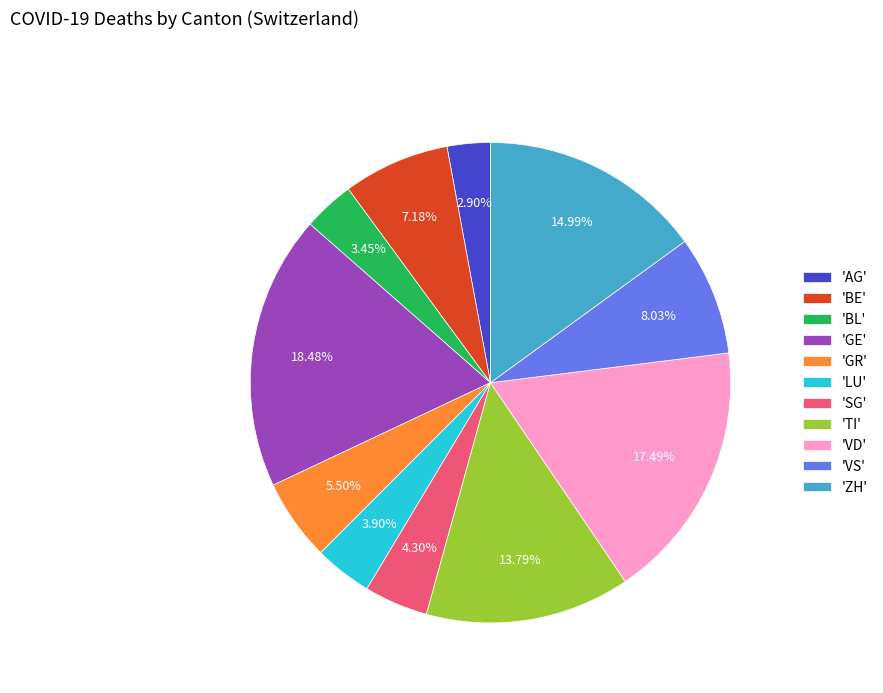

What is the largest slice in the pie chart?

'GE'